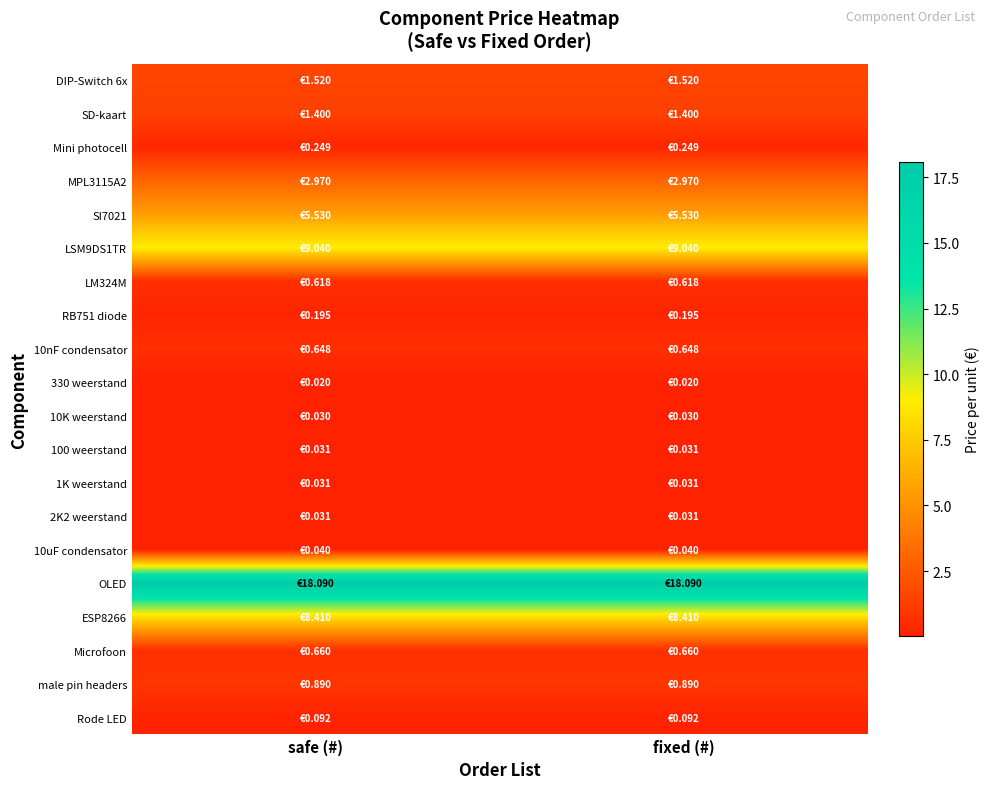

Rank the series at safe (#) from highest to lowest value.

OLED, LSM9DS1TR, ESP8266, SI7021, MPL3115A2, DIP-Switch 6x, SD-kaart, male pin headers, Microfoon, 10nF condensator, LM324M, Mini photocell, RB751 diode, Rode LED, 10uF condensator, 100 weerstand, 1K weerstand, 2K2 weerstand, 10K weerstand, 330 weerstand